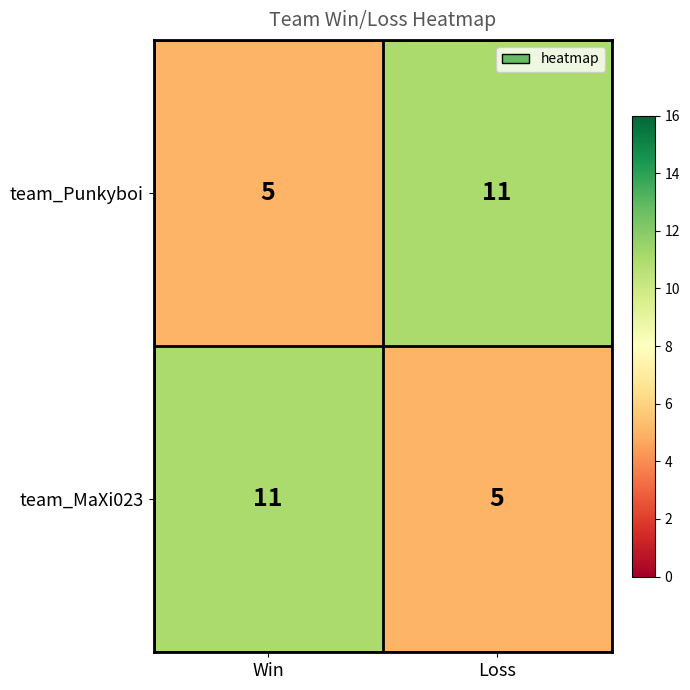

Rank the series at Win from highest to lowest value.

team_MaXi023, team_Punkyboi